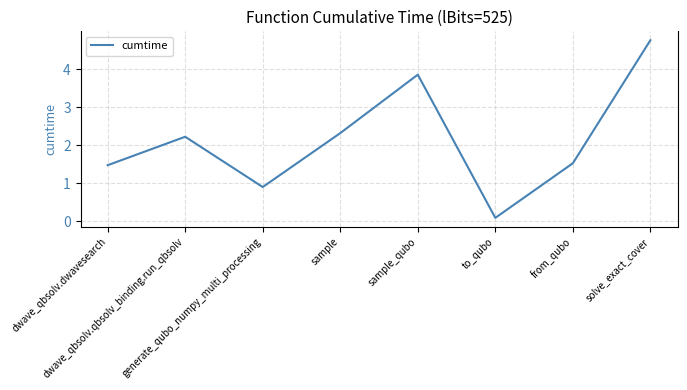

Is this an area chart (filled region under the line)?

No